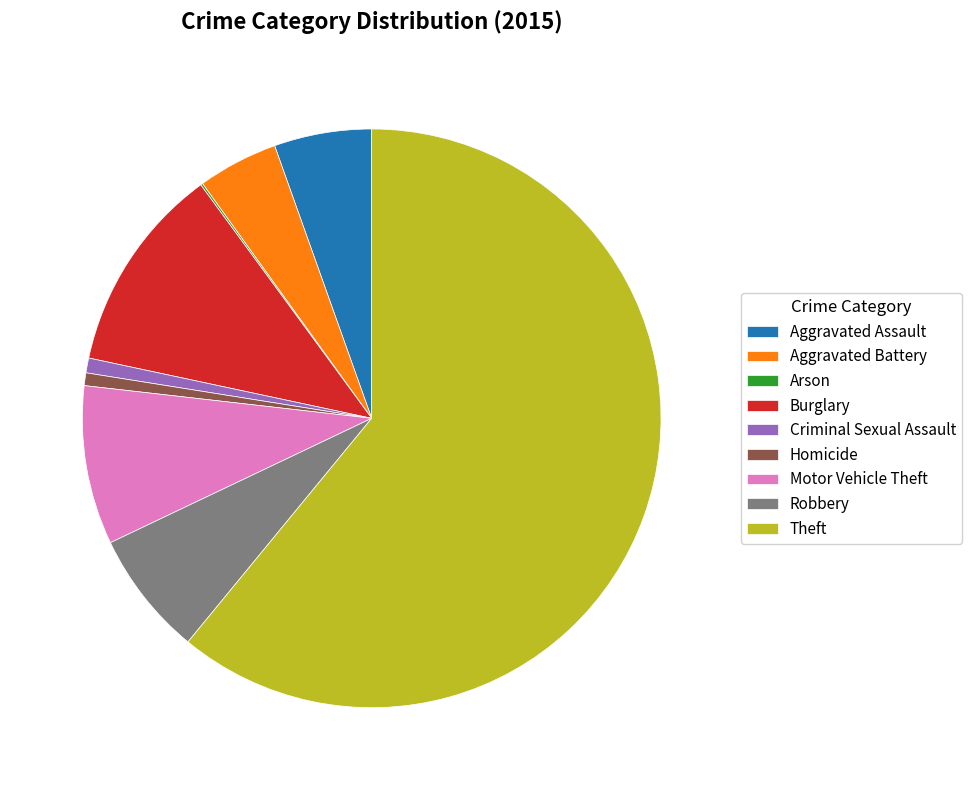

What is the largest slice in the pie chart?

Theft